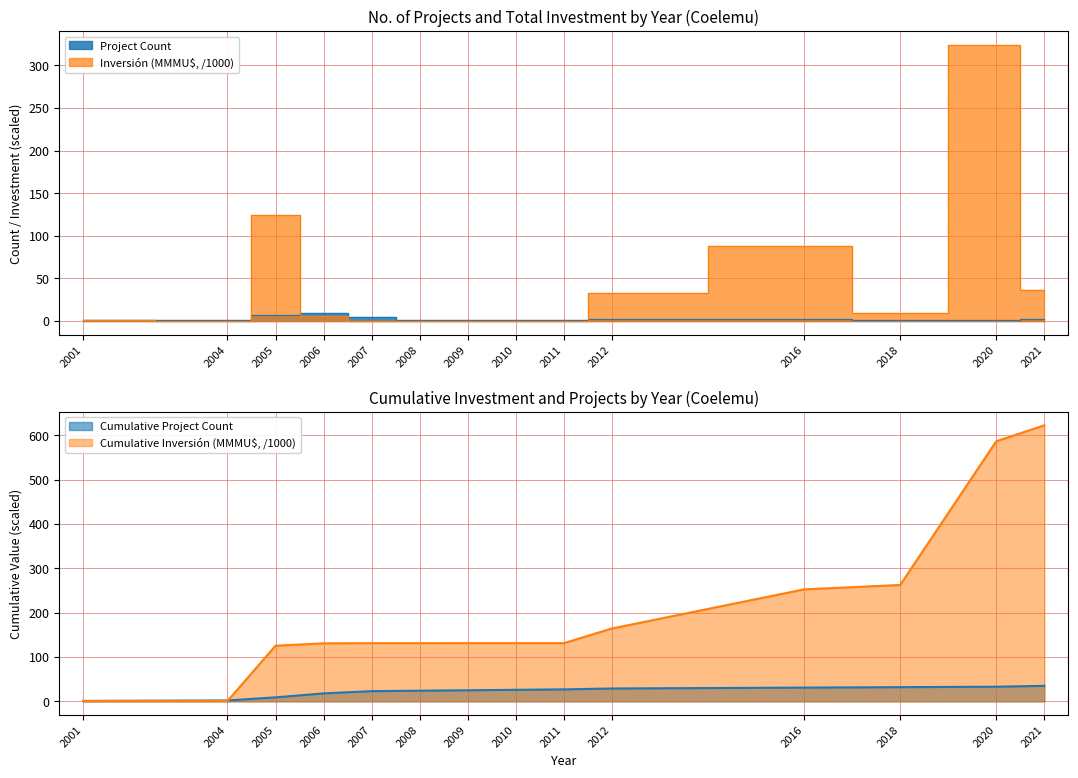

How many lines are shown in the chart?

2